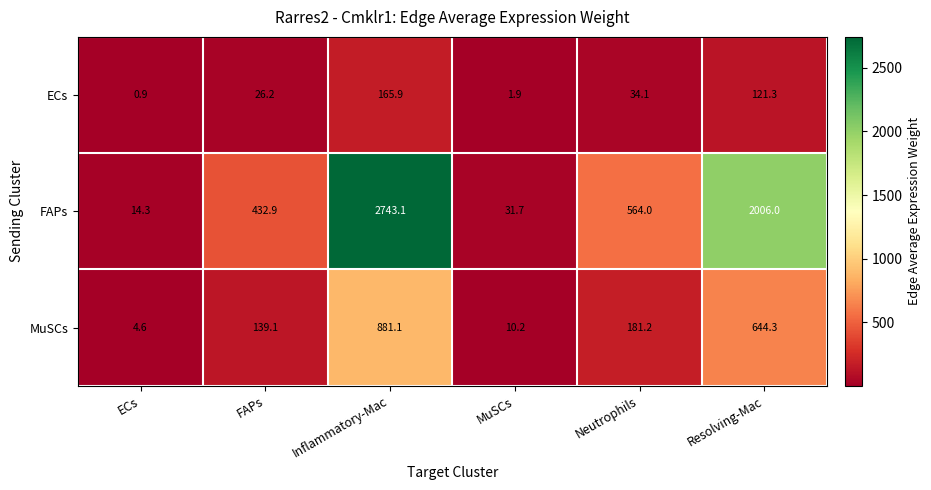

What is the difference between the maximum and minimum values in the ECs series?

165.0